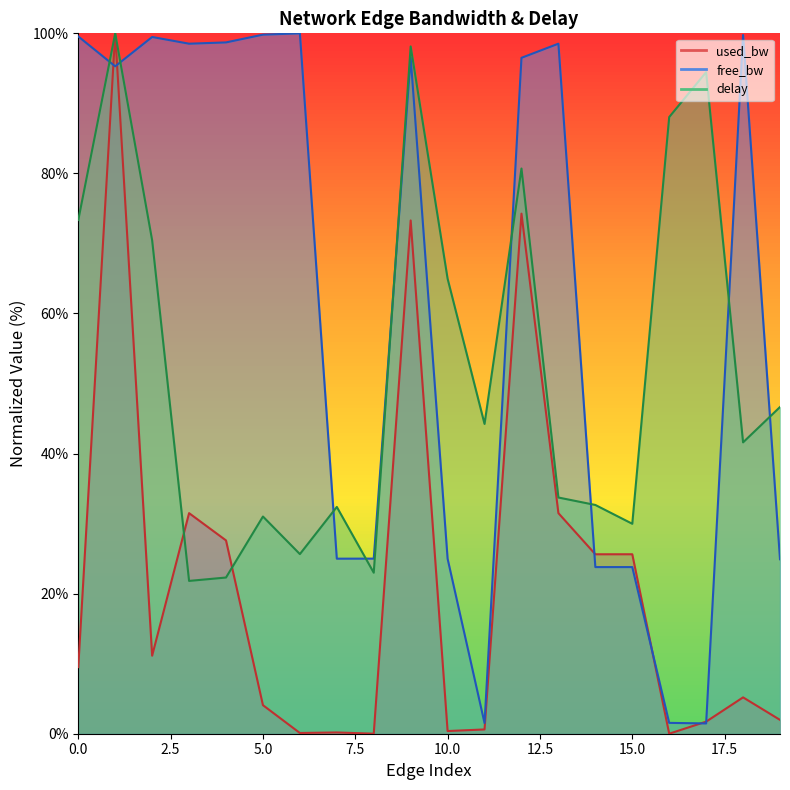

Reading right to left, extract all data points from this chart.

used_bw: 19=2.0	18=5.2	17=1.7	16=0.0	15=25.6	14=25.6	13=31.5	12=74.3	11=0.6	10=0.4	9=73.3	8=0.0	7=0.2	6=0.1	5=4.1	4=27.6	3=31.5	2=11.1	1=100.0	0=9.5
free_bw: 19=24.9	18=99.8	17=1.5	16=1.5	15=23.8	14=23.8	13=98.5	12=96.5	11=1.5	10=25.0	9=96.6	8=25.0	7=25.0	6=100.0	5=99.8	4=98.7	3=98.5	2=99.5	1=95.3	0=99.6
delay: 19=46.6	18=41.6	17=94.5	16=88.0	15=30.0	14=32.7	13=33.7	12=80.7	11=44.2	10=65.0	9=98.1	8=23.0	7=32.4	6=25.6	5=31.0	4=22.3	3=21.8	2=70.4	1=100.0	0=73.3